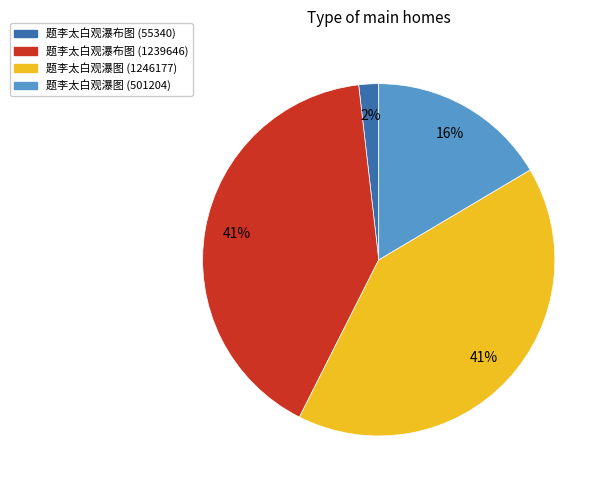

What is the smallest slice in the pie chart?

题李太白观瀑布图 (55340)